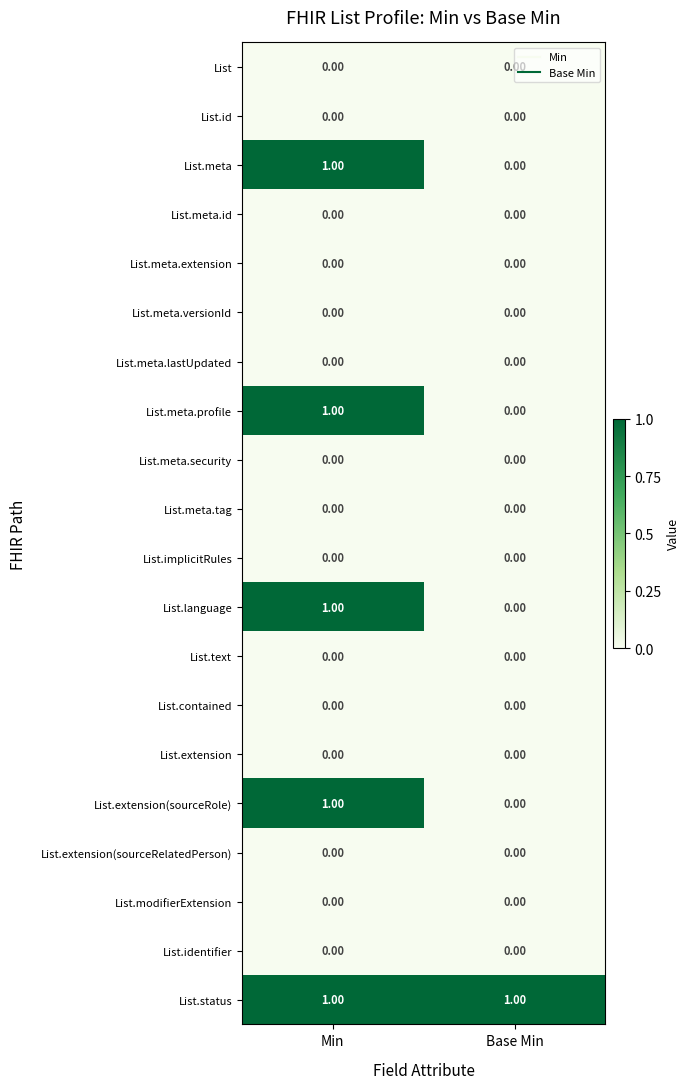

Rank the categories by List.meta.profile value from lowest to highest.

Base Min, Min